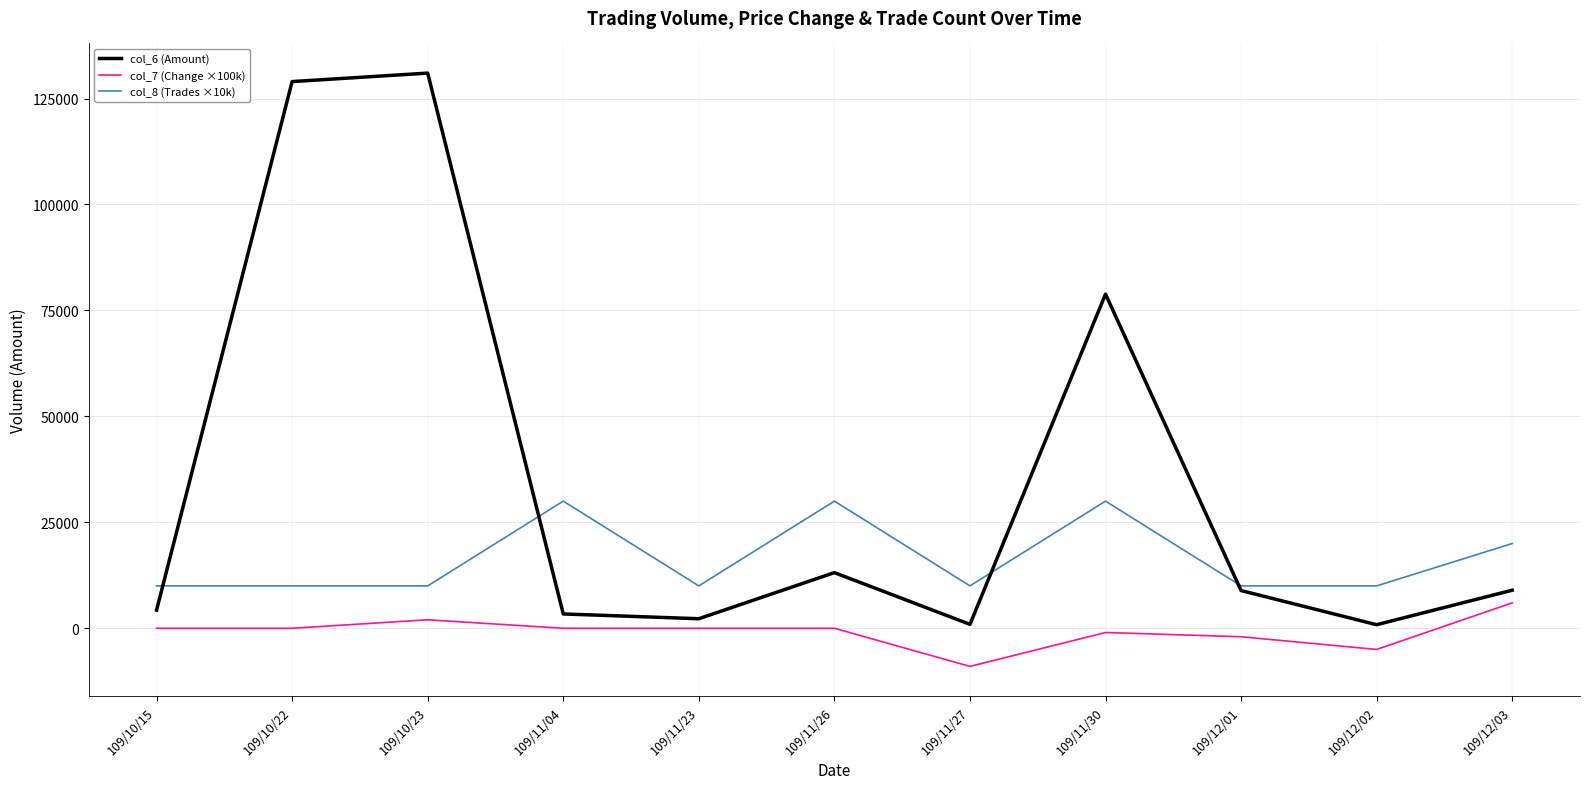

Between 109/10/23 and 109/12/01, which series saw the biggest shift?

col_6 (Amount)